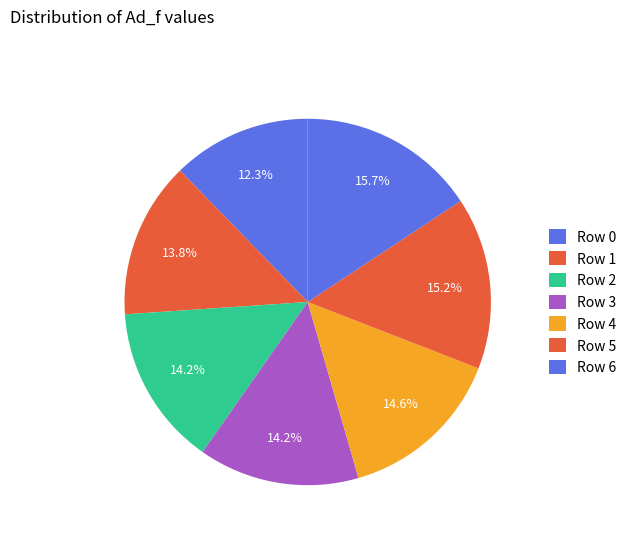

Combined, do Row 4 and Row 6 account for over 50%?

No